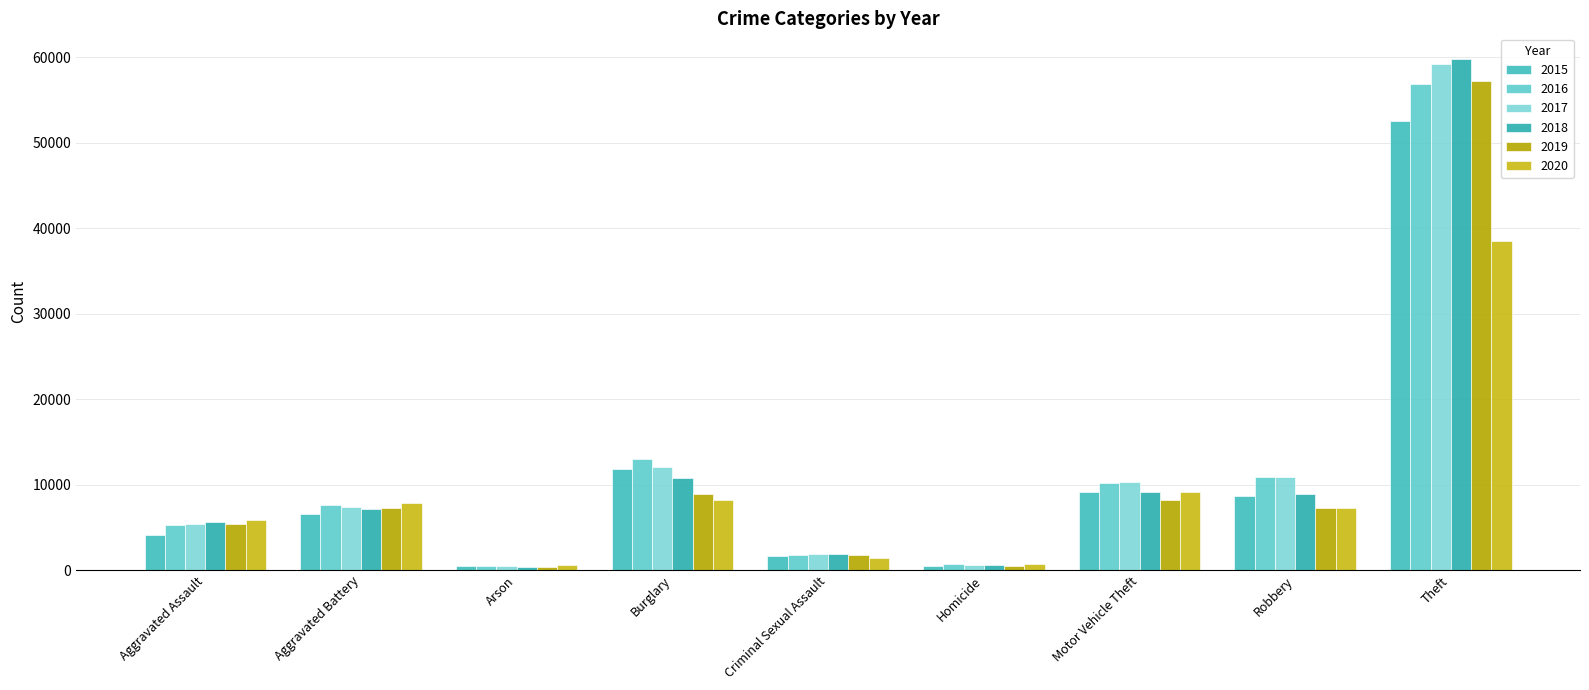

Rank the categories by 2017 value from lowest to highest.

Arson, Homicide, Criminal Sexual Assault, Aggravated Assault, Aggravated Battery, Motor Vehicle Theft, Robbery, Burglary, Theft